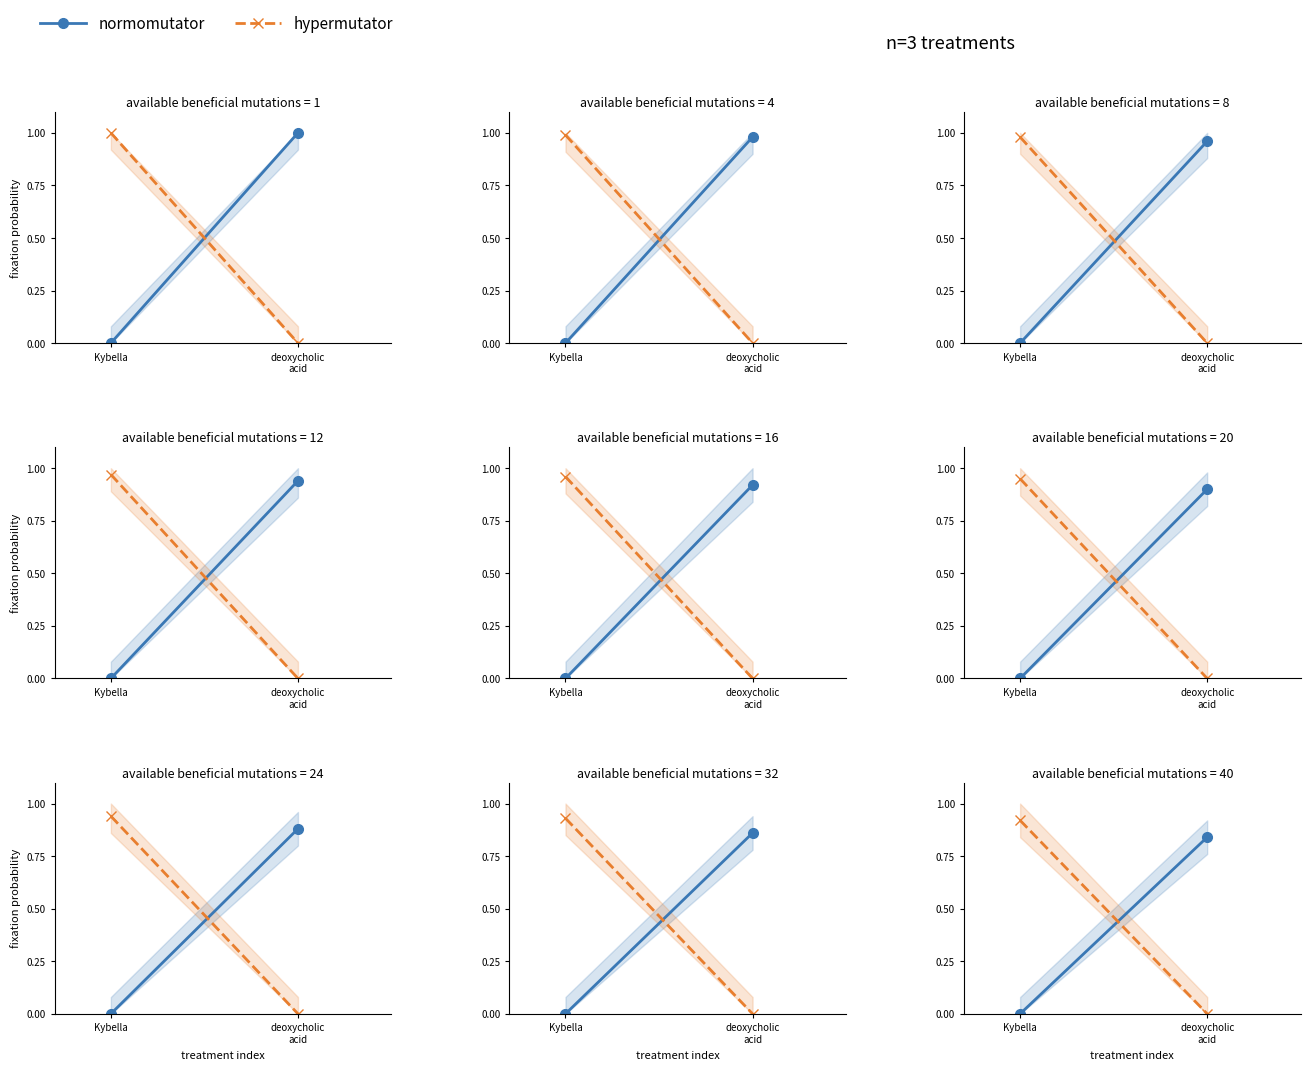

True or false: hypermutator has a value of 0.0 at deoxycholic
acid.

True